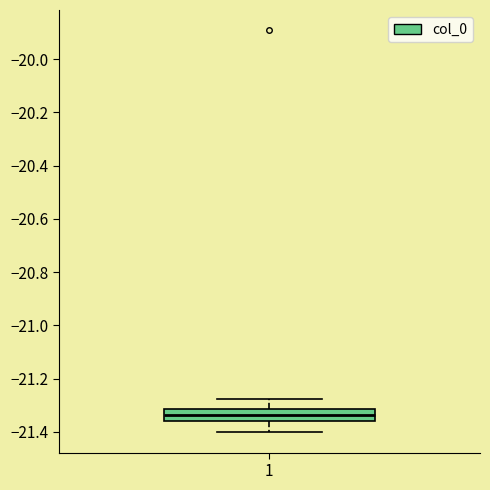

Transcribe this box plot: give where the median line is, the range the box spans, and where the two whiskers end, as read against the y-axis. The values are not printed on the chart, so give them approximately, as read against the axis.

median -21.34, box -21.36 to -21.32, whiskers -21.40 to -21.28